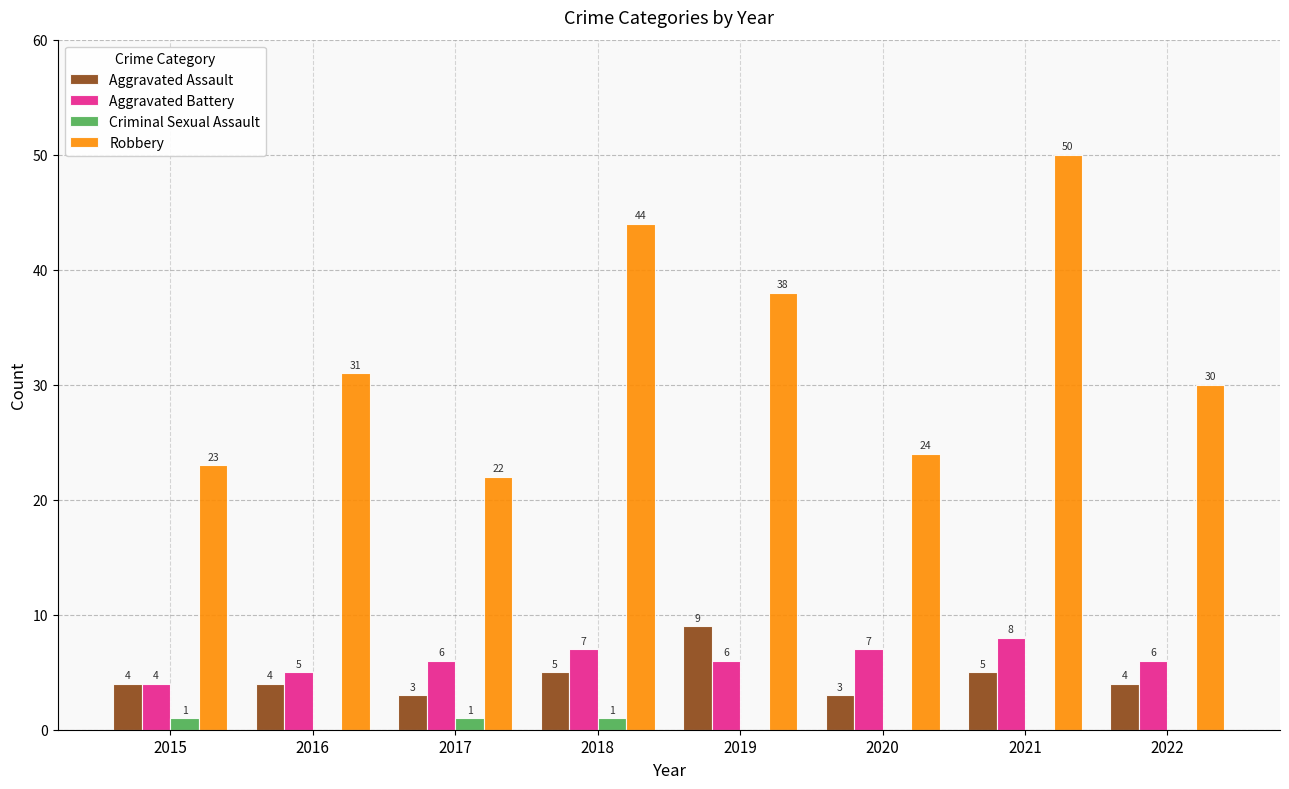

Which series has the widest spread of values?

Robbery